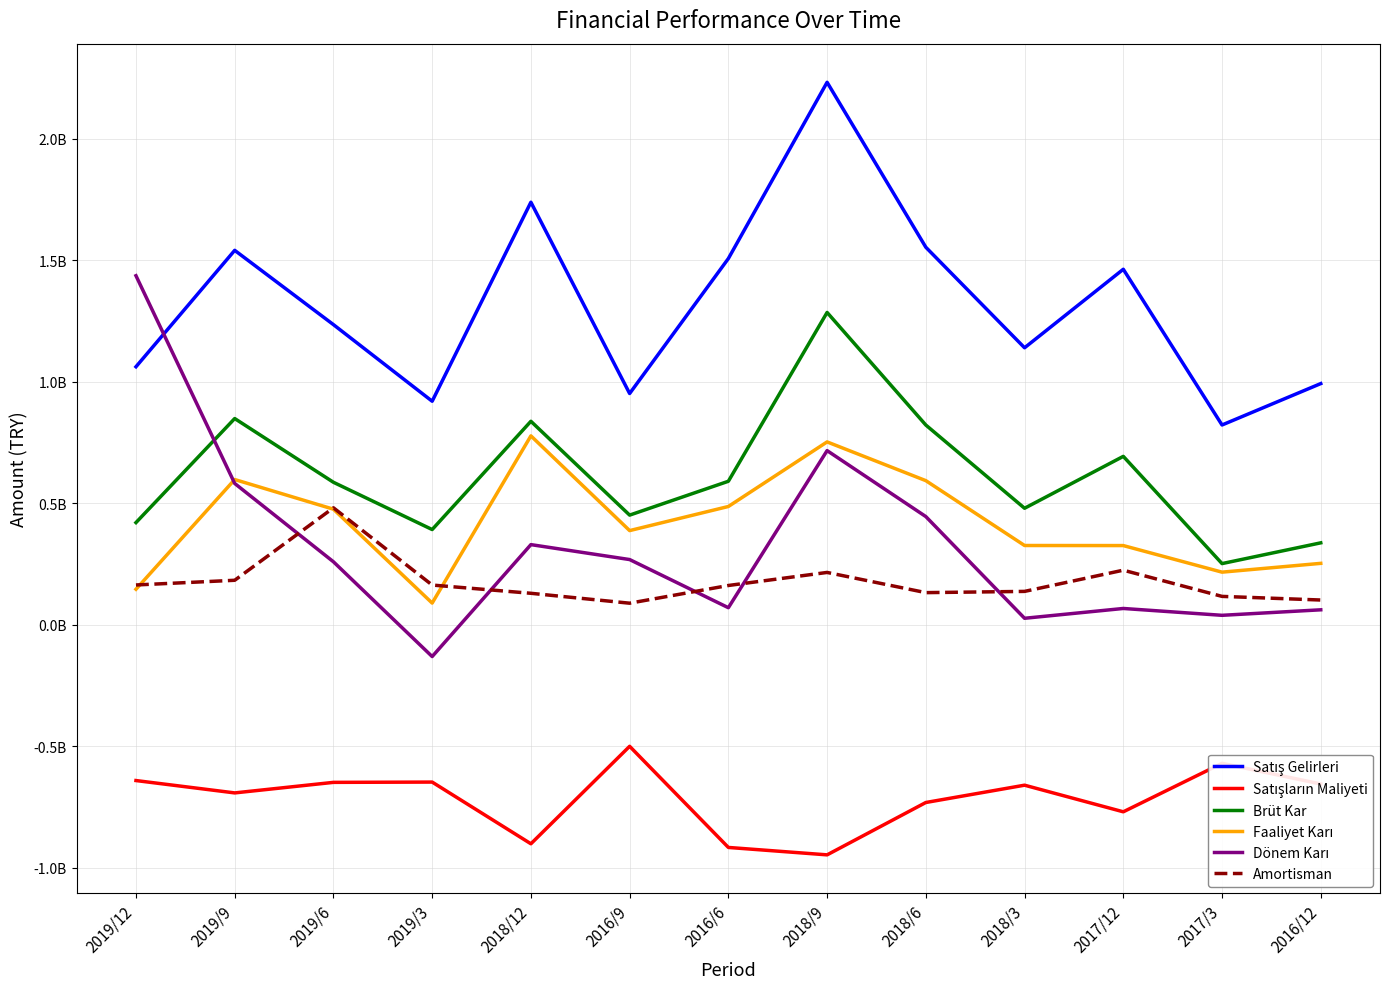

Is it true that Dönem Karı equals 69962000 at 2016/6?

True